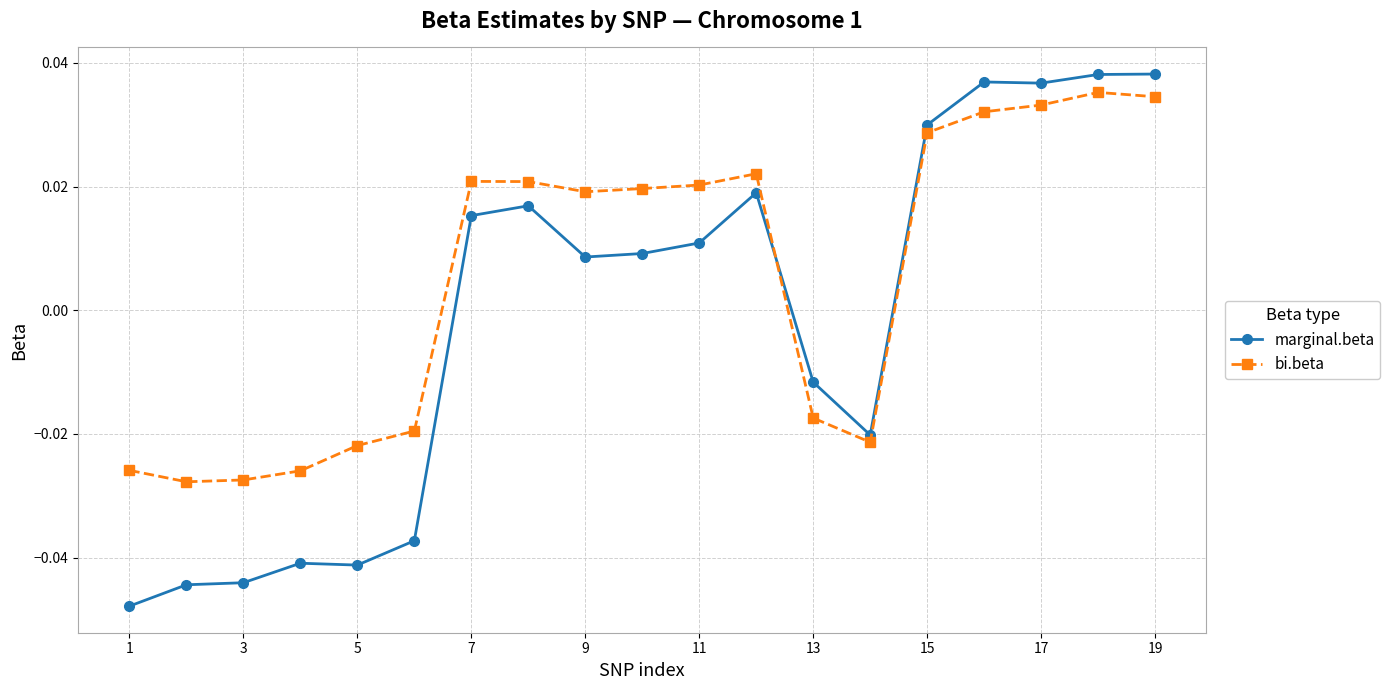

Which series has the widest spread of values?

marginal.beta